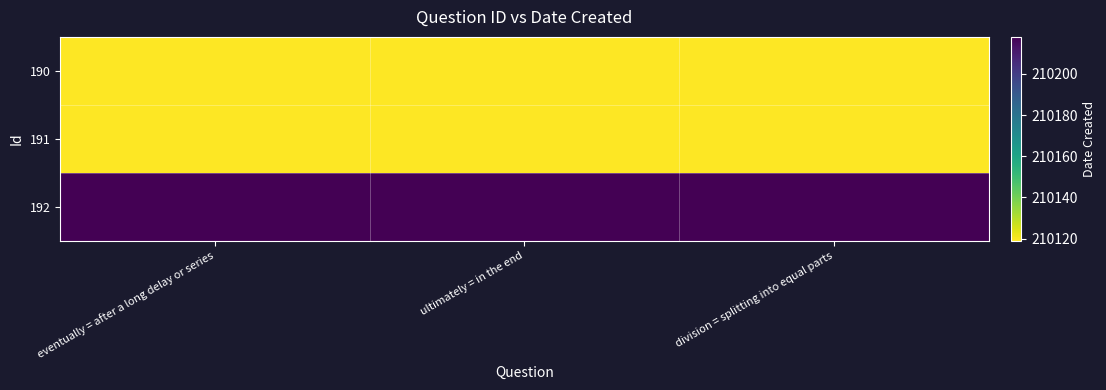

Reading right to left, extract all data points from this chart.

190: division = splitting into equal parts=210119	ultimately = in the end=210119	eventually = after a long delay or series=210119
191: division = splitting into equal parts=210119	ultimately = in the end=210119	eventually = after a long delay or series=210119
192: division = splitting into equal parts=210218	ultimately = in the end=210218	eventually = after a long delay or series=210218